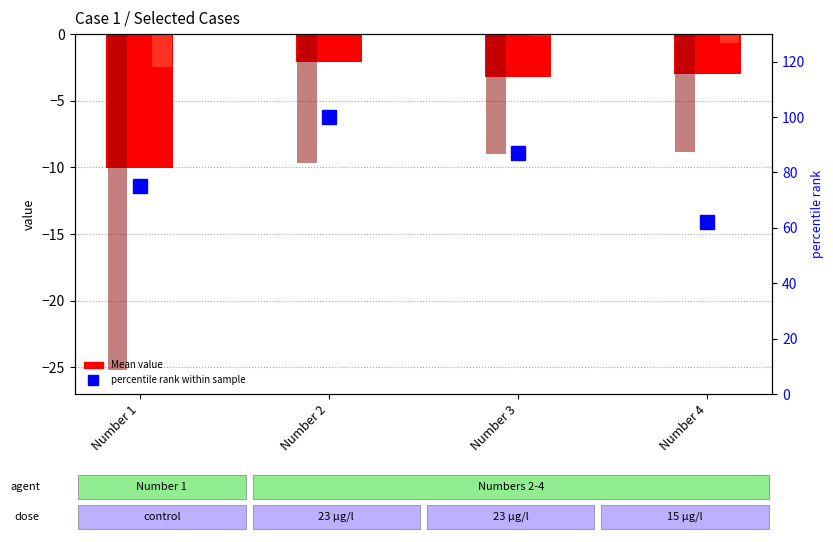

Which has a higher value, Number 1 or Number 4?

Number 4